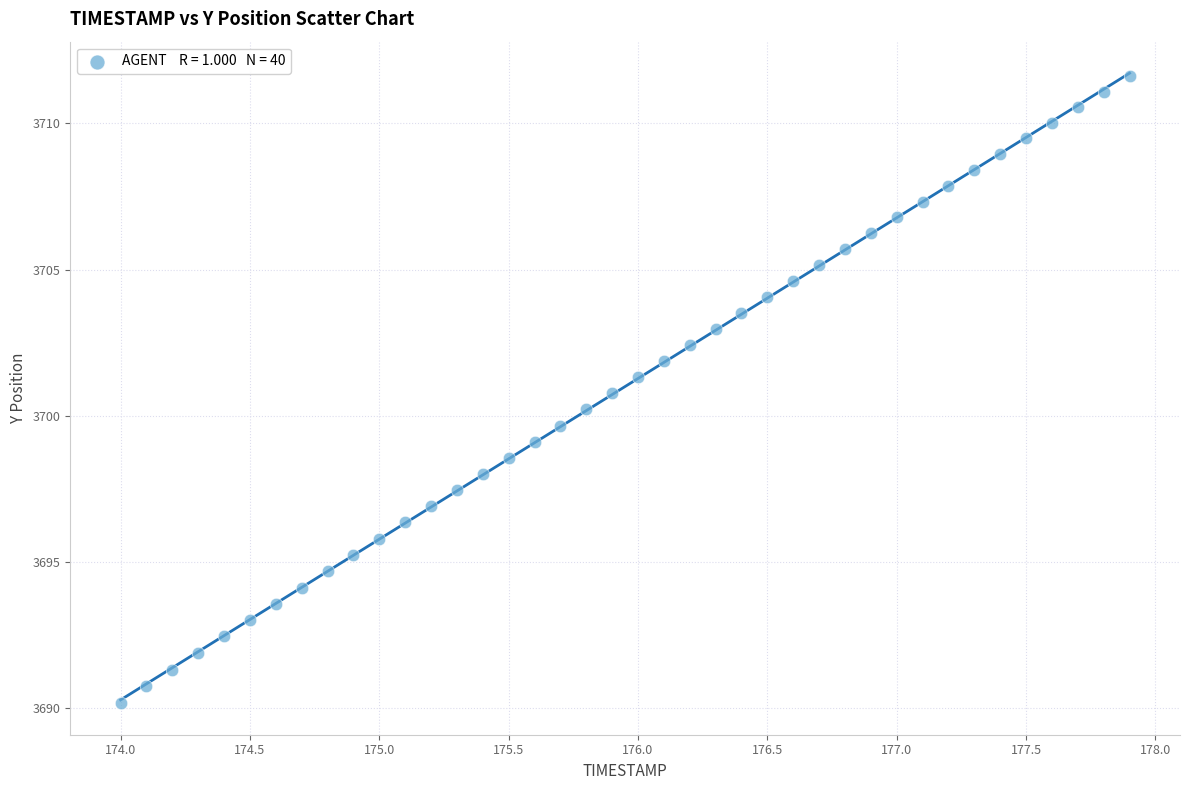

What is the range of X values (max minus min)?

3.9